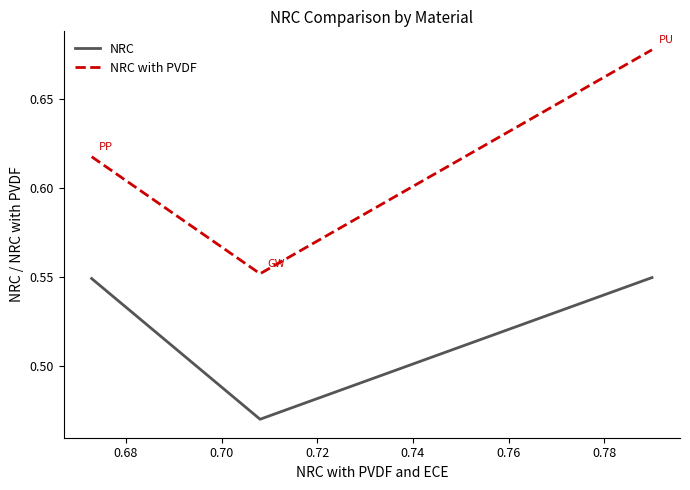

List the series in order of their peak value, lowest first.

NRC, NRC with PVDF